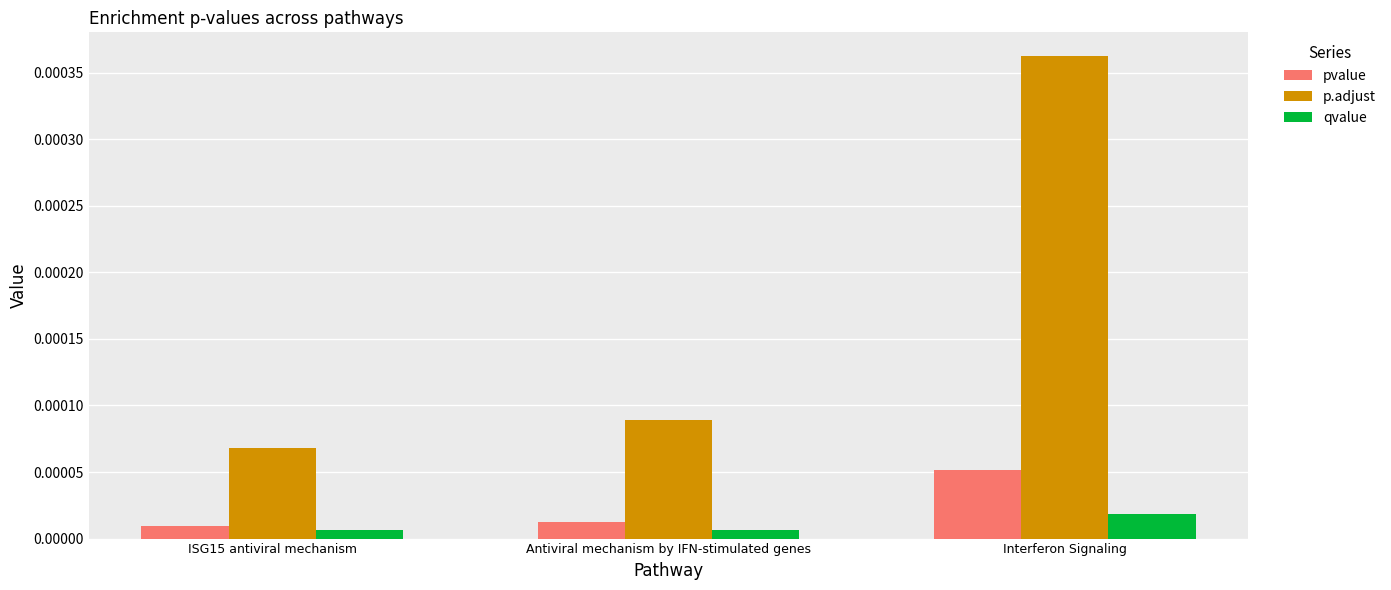

Rank the series by their maximum value, from lowest to highest.

qvalue, pvalue, p.adjust